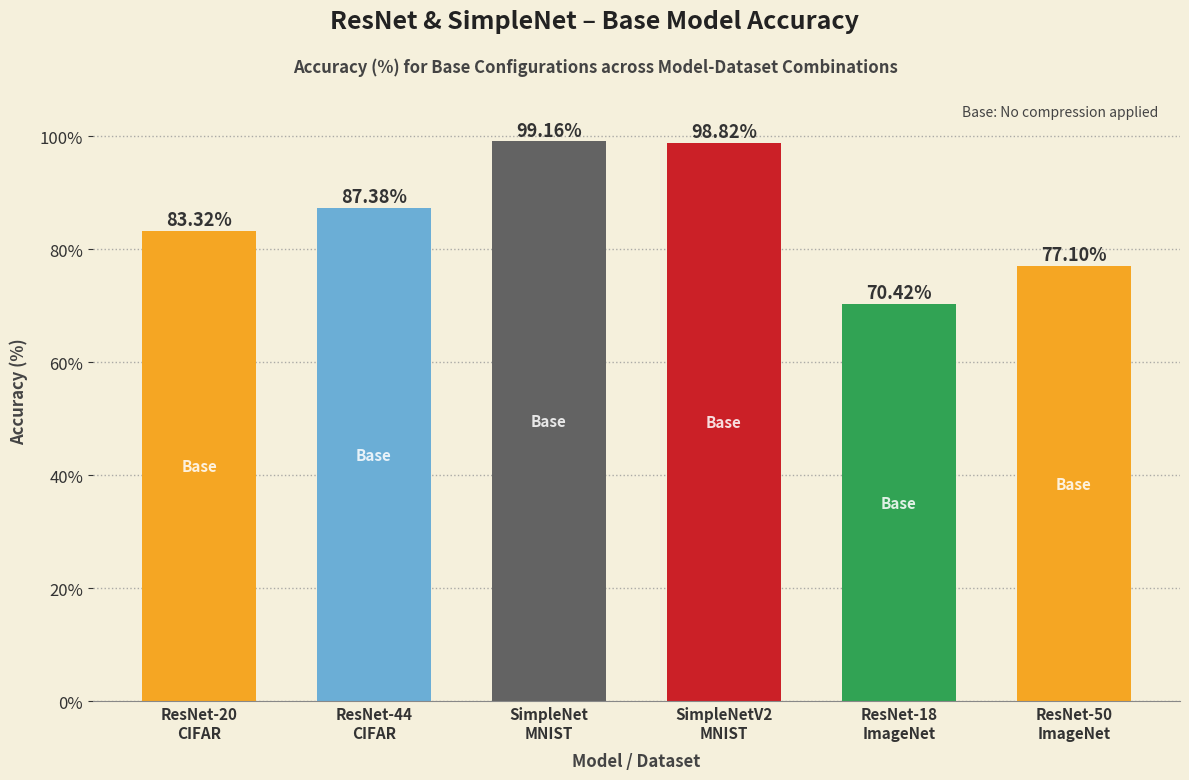

What is the average value?

86.0